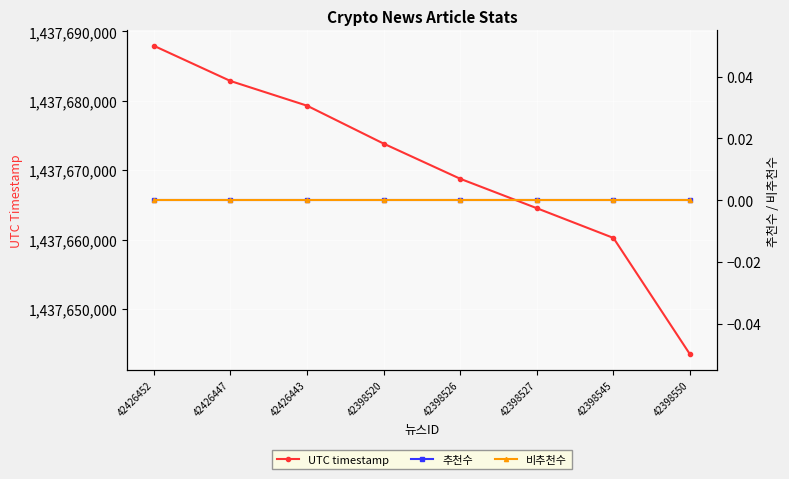

Which series has the widest spread of values?

UTC timestamp